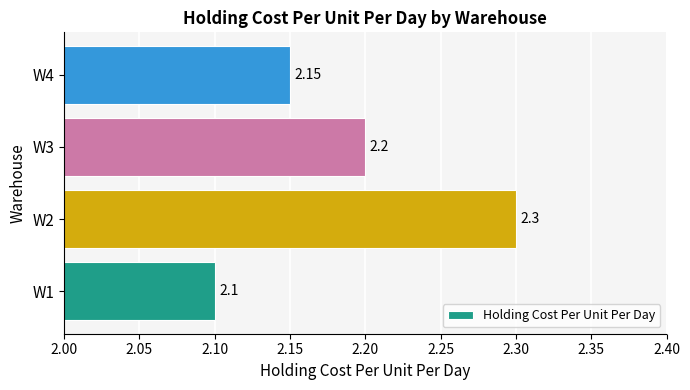

What is the difference between the maximum and minimum values?

0.2